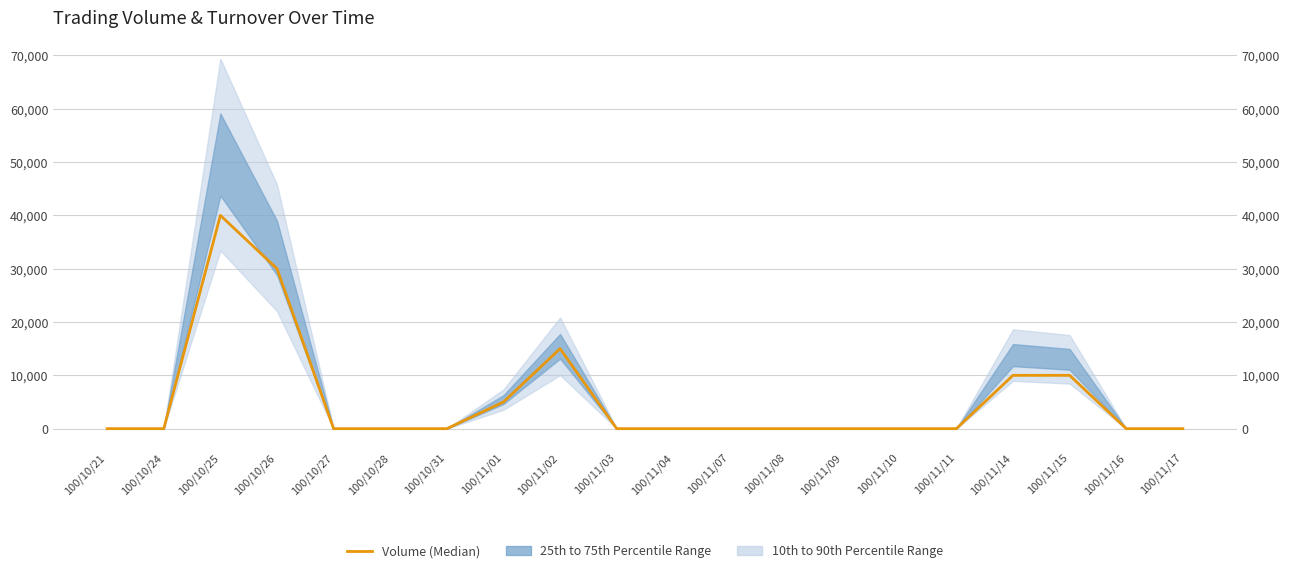

What is the change in value from 100/11/02 to 100/11/16?

-15000